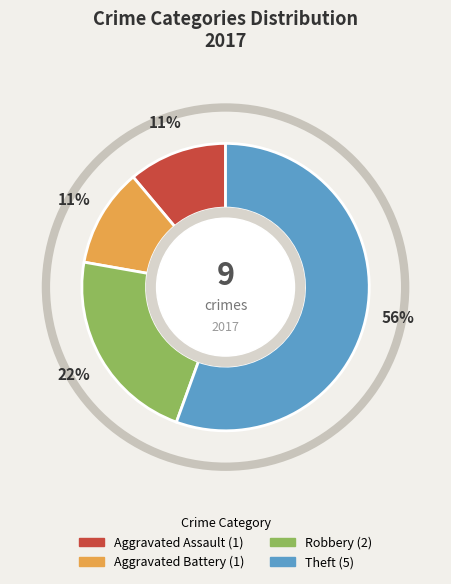

To the nearest percent, what is the average slice percentage?

25%